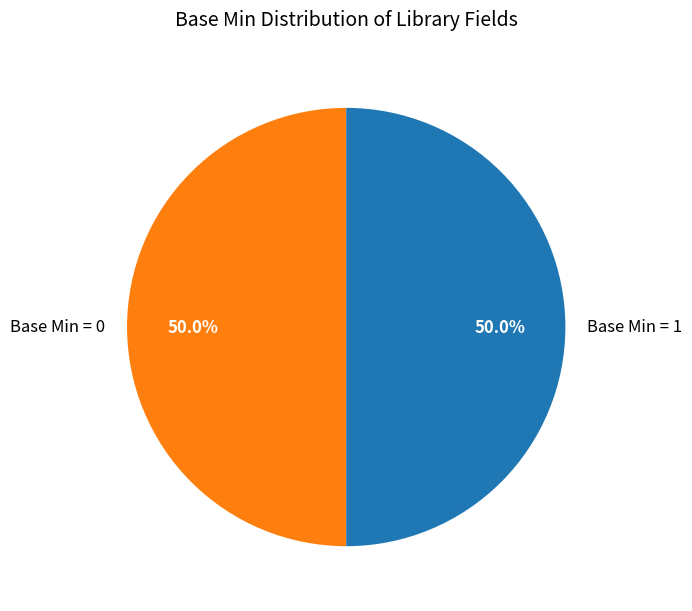

How much of the chart is everything except Base Min = 0?

50.0%